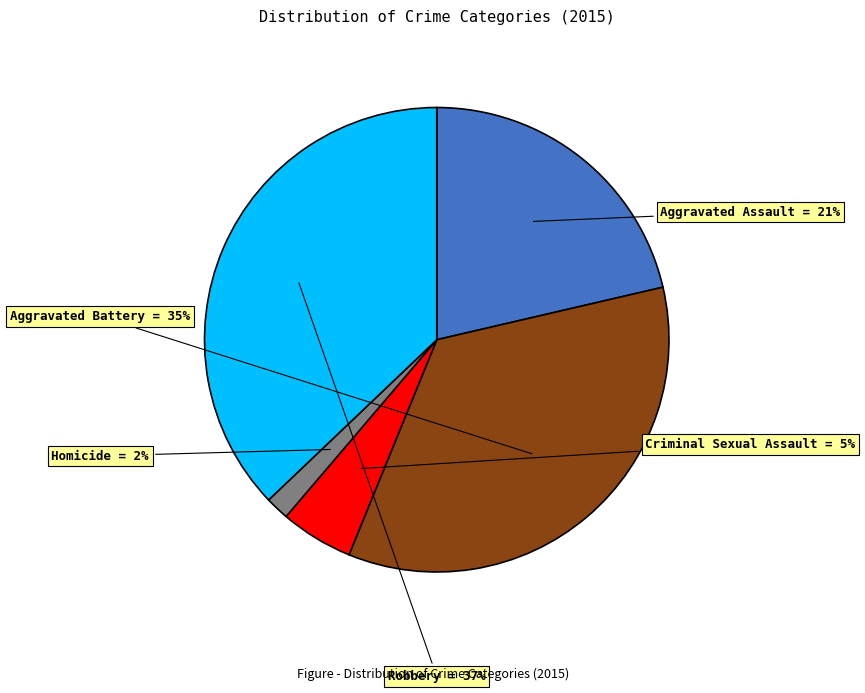

To the nearest percent, what is the difference between the largest and smallest slice percentages?

35%